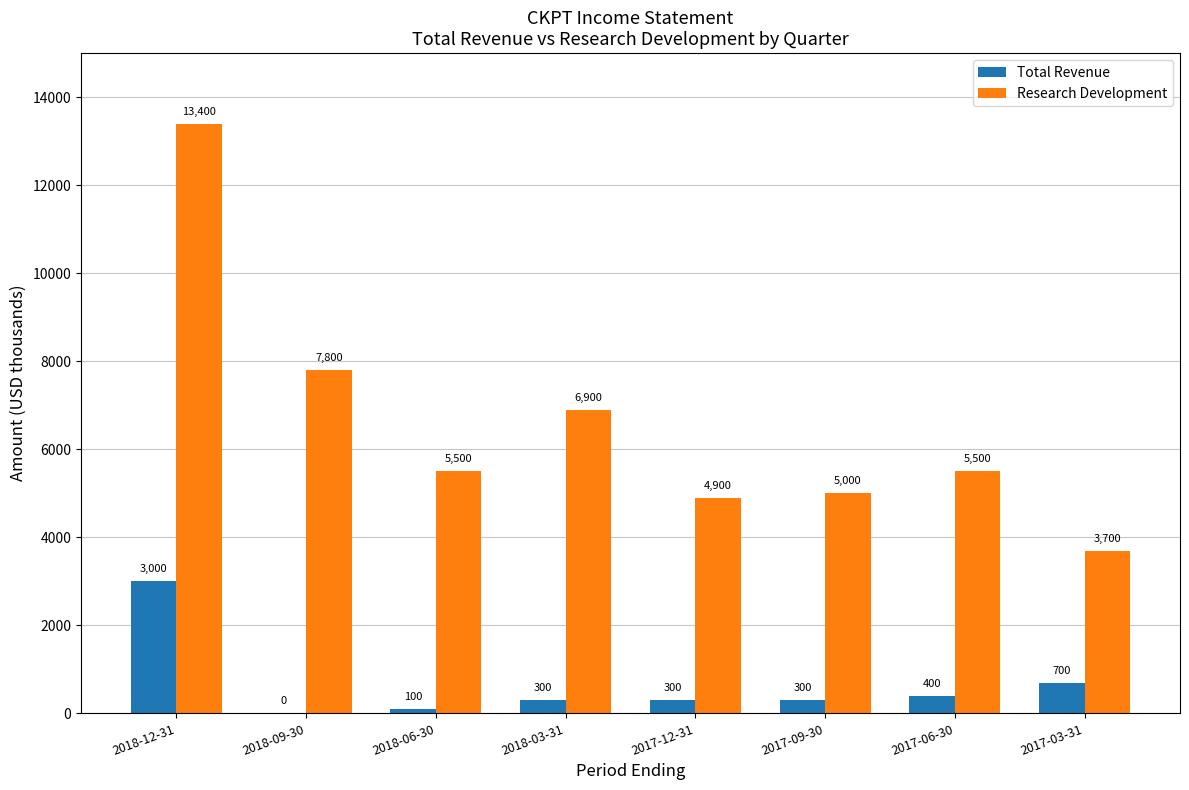

Is it true that Research Development equals 5500 at 2018-06-30?

True